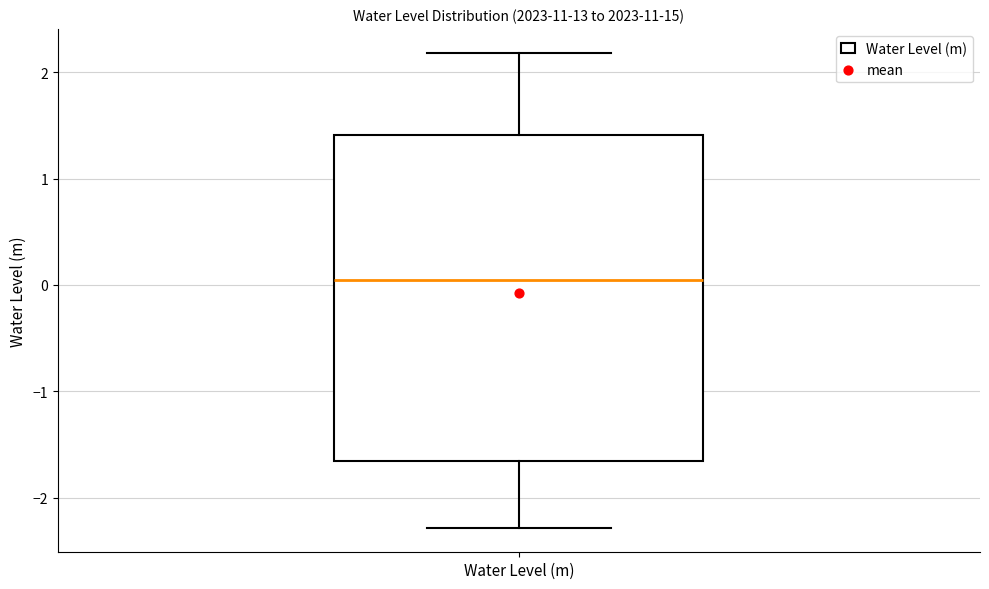

Read this box plot against the y-axis: the position of the median line, the range covered by the box, and the ends of both whiskers. The values are not printed on the chart, so give them approximately, as read against the axis.

median 0.0, box -1.7 to 1.4, whiskers -2.3 to 2.2